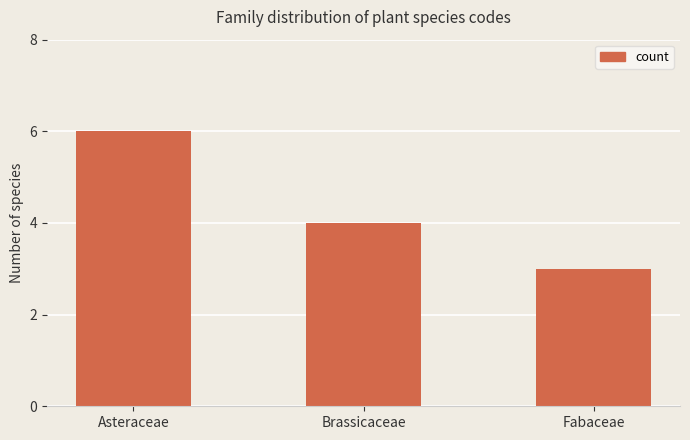

The chart shows a value of 1 at Asteraceae. True or false?

False